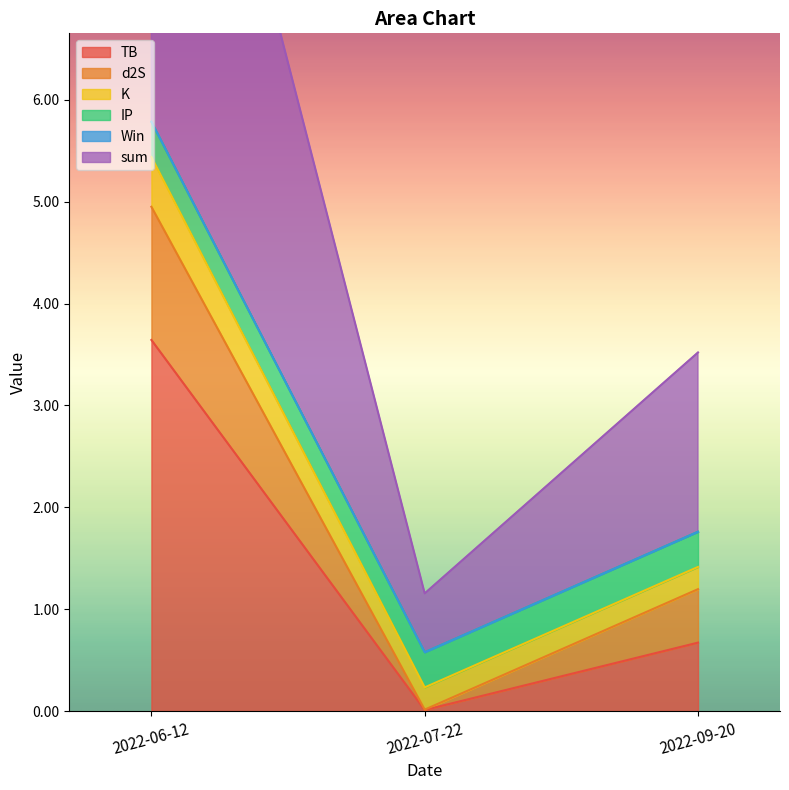

At which label does TB reach its minimum?

2022-07-22